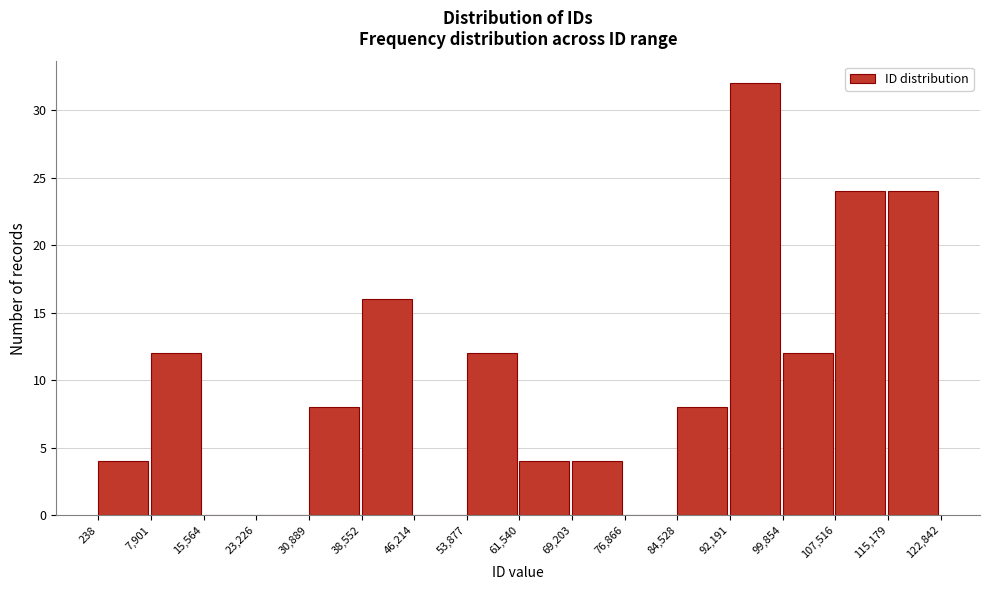

Reading left to right, list every bar in this chart as the range it spans on the x-axis followed by its height. The values are not printed on the chart, so give them approximately, as read against the axis.

238 to 7,901: 4
7,901 to 15,564: 12
15,564 to 23,226: 0
23,226 to 30,889: 0
30,889 to 38,552: 8
38,552 to 46,214: 16
46,214 to 53,877: 0
53,877 to 61,540: 12
61,540 to 69,203: 4
69,203 to 76,866: 4
76,866 to 84,528: 0
84,528 to 92,191: 8
92,191 to 99,854: 32
99,854 to 107,516: 12
107,516 to 115,179: 24
115,179 to 122,842: 24